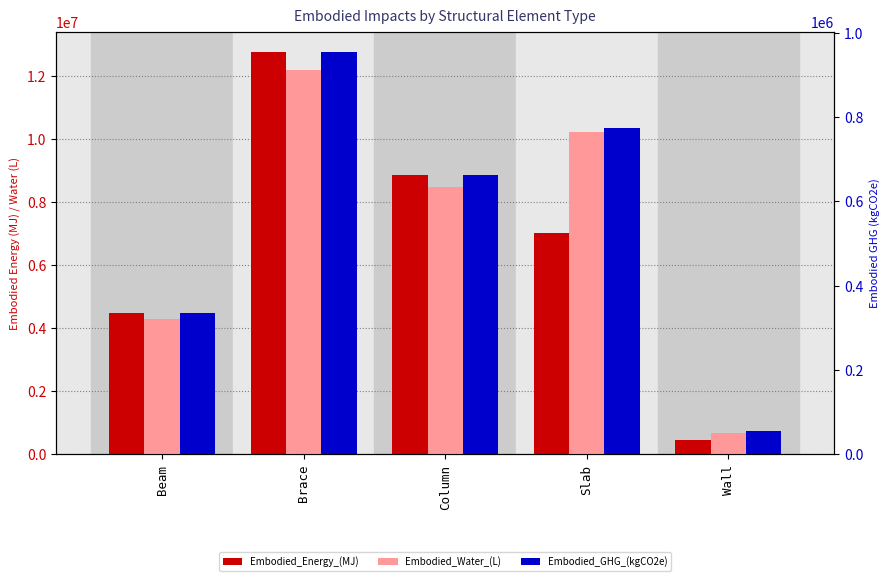

How many data points in Embodied_Energy_(MJ) are above 7013420?

3